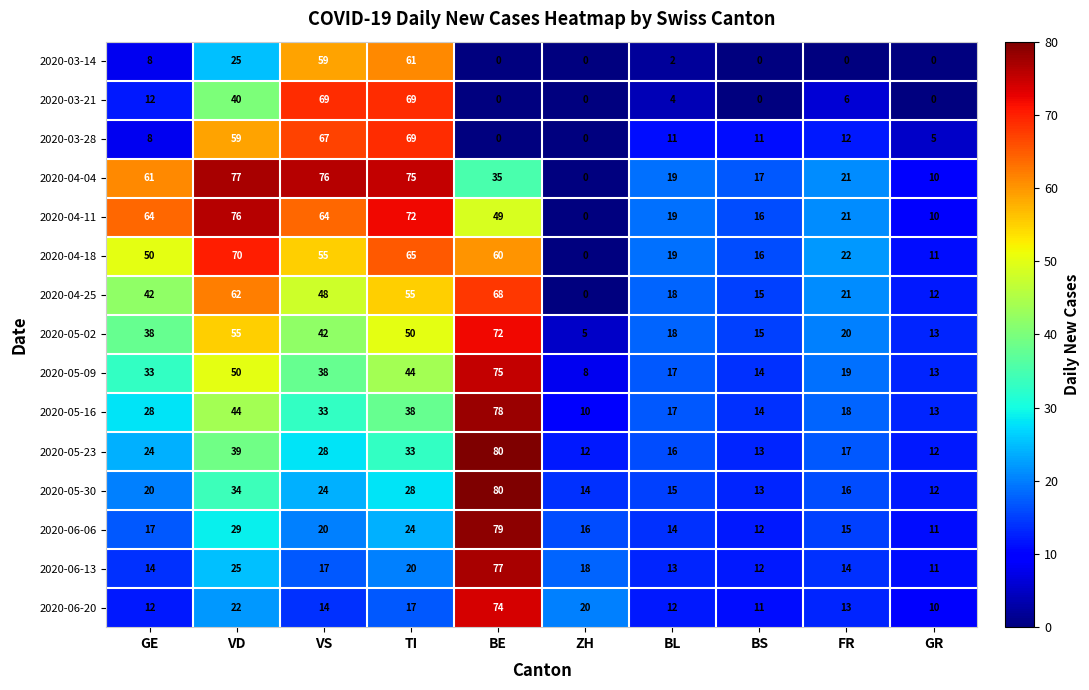

What is the difference between the highest and lowest values at BS?

17